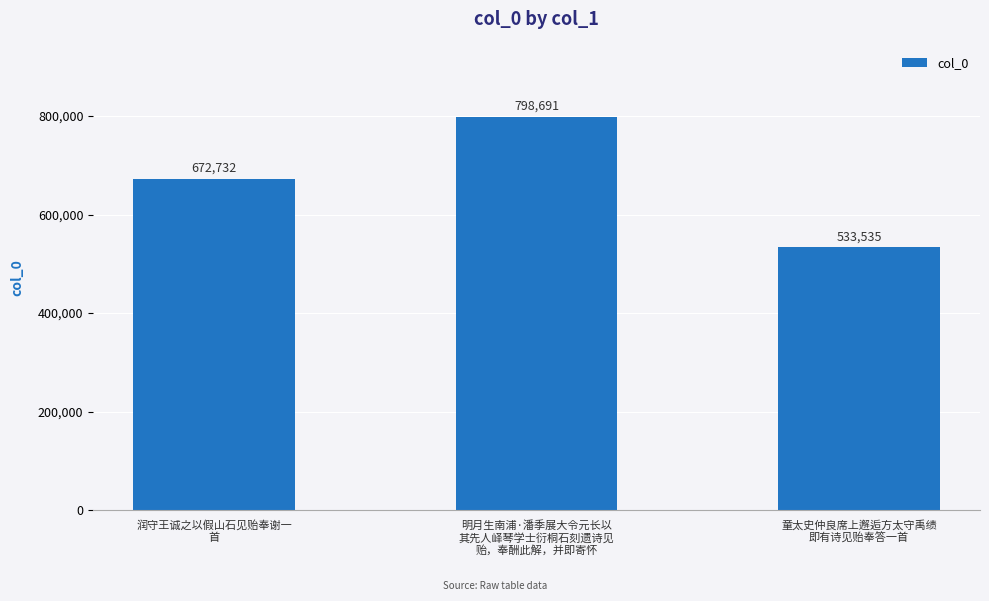

How many bars are there in total?

3